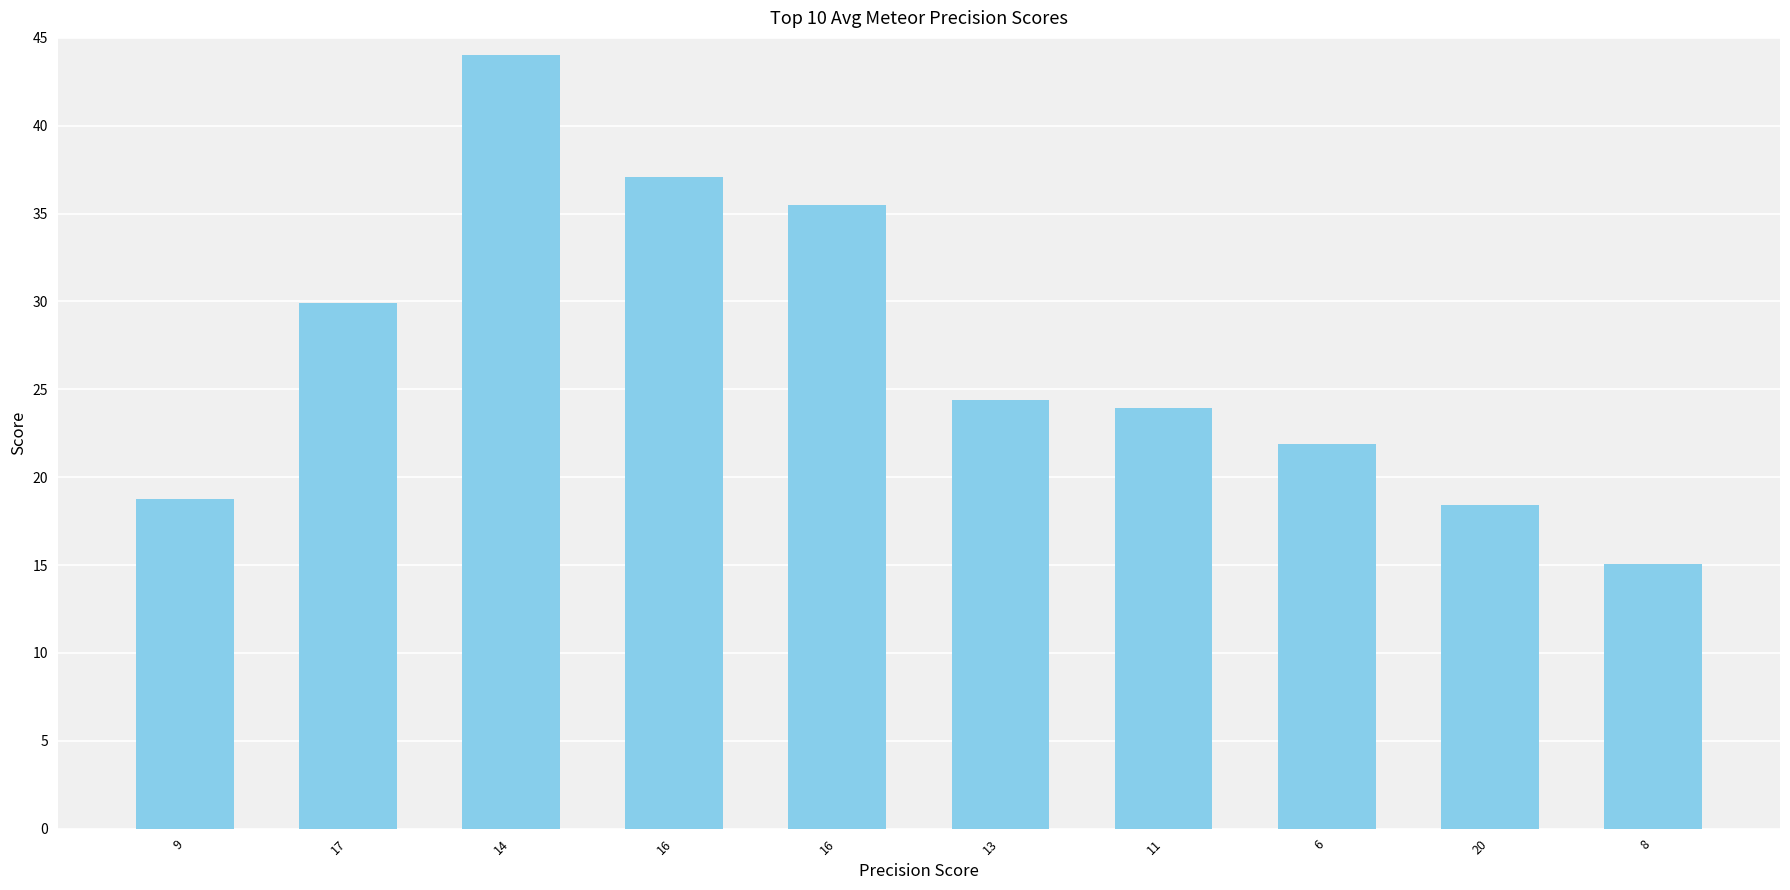

Reading right to left, what are all the values shown in this chart?

15.1	18.4	21.9	23.9	24.4	35.5	37.1	44.0	29.9	18.7